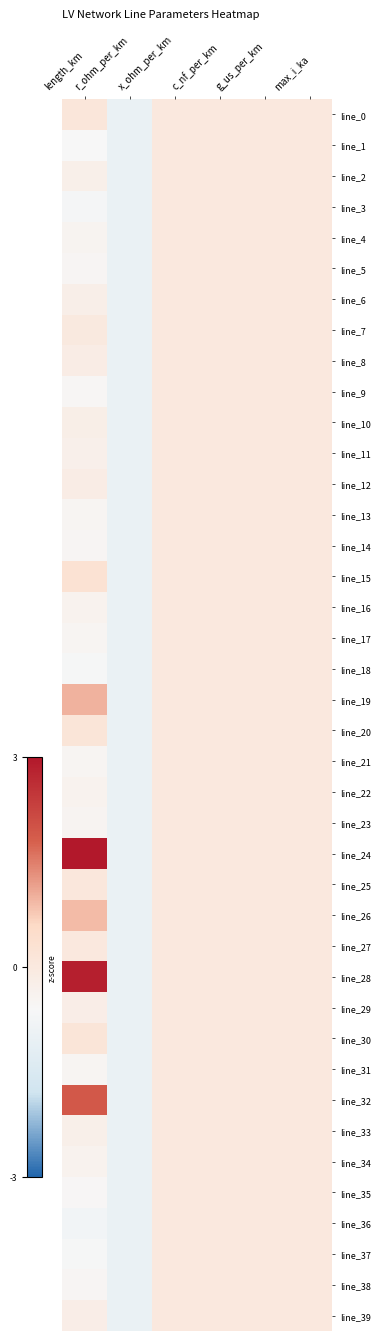

Reading left to right, what are all the values shown in this chart?

line_0: length_km=0.1	r_ohm_per_km=-1.0	x_ohm_per_km=0.0	c_nf_per_km=0.0	g_us_per_km=0.0	max_i_ka=0.0
line_1: length_km=-0.6	r_ohm_per_km=-1.0	x_ohm_per_km=0.0	c_nf_per_km=0.0	g_us_per_km=0.0	max_i_ka=0.0
line_2: length_km=-0.3	r_ohm_per_km=-1.0	x_ohm_per_km=0.0	c_nf_per_km=0.0	g_us_per_km=0.0	max_i_ka=0.0
line_3: length_km=-0.7	r_ohm_per_km=-1.0	x_ohm_per_km=0.0	c_nf_per_km=0.0	g_us_per_km=0.0	max_i_ka=0.0
line_4: length_km=-0.4	r_ohm_per_km=-1.0	x_ohm_per_km=0.0	c_nf_per_km=0.0	g_us_per_km=0.0	max_i_ka=0.0
line_5: length_km=-0.5	r_ohm_per_km=-1.0	x_ohm_per_km=0.0	c_nf_per_km=0.0	g_us_per_km=0.0	max_i_ka=0.0
line_6: length_km=-0.2	r_ohm_per_km=-1.0	x_ohm_per_km=0.0	c_nf_per_km=0.0	g_us_per_km=0.0	max_i_ka=0.0
line_7: length_km=-0.0	r_ohm_per_km=-1.0	x_ohm_per_km=0.0	c_nf_per_km=0.0	g_us_per_km=0.0	max_i_ka=0.0
line_8: length_km=-0.2	r_ohm_per_km=-1.0	x_ohm_per_km=0.0	c_nf_per_km=0.0	g_us_per_km=0.0	max_i_ka=0.0
line_9: length_km=-0.5	r_ohm_per_km=-1.0	x_ohm_per_km=0.0	c_nf_per_km=0.0	g_us_per_km=0.0	max_i_ka=0.0
line_10: length_km=-0.2	r_ohm_per_km=-1.0	x_ohm_per_km=0.0	c_nf_per_km=0.0	g_us_per_km=0.0	max_i_ka=0.0
line_11: length_km=-0.3	r_ohm_per_km=-1.0	x_ohm_per_km=0.0	c_nf_per_km=0.0	g_us_per_km=0.0	max_i_ka=0.0
line_12: length_km=-0.2	r_ohm_per_km=-1.0	x_ohm_per_km=0.0	c_nf_per_km=0.0	g_us_per_km=0.0	max_i_ka=0.0
line_13: length_km=-0.5	r_ohm_per_km=-1.0	x_ohm_per_km=0.0	c_nf_per_km=0.0	g_us_per_km=0.0	max_i_ka=0.0
line_14: length_km=-0.5	r_ohm_per_km=-1.0	x_ohm_per_km=0.0	c_nf_per_km=0.0	g_us_per_km=0.0	max_i_ka=0.0
line_15: length_km=0.3	r_ohm_per_km=-1.0	x_ohm_per_km=0.0	c_nf_per_km=0.0	g_us_per_km=0.0	max_i_ka=0.0
line_16: length_km=-0.4	r_ohm_per_km=-1.0	x_ohm_per_km=0.0	c_nf_per_km=0.0	g_us_per_km=0.0	max_i_ka=0.0
line_17: length_km=-0.5	r_ohm_per_km=-1.0	x_ohm_per_km=0.0	c_nf_per_km=0.0	g_us_per_km=0.0	max_i_ka=0.0
line_18: length_km=-0.6	r_ohm_per_km=-1.0	x_ohm_per_km=0.0	c_nf_per_km=0.0	g_us_per_km=0.0	max_i_ka=0.0
line_19: length_km=1.0	r_ohm_per_km=-1.0	x_ohm_per_km=0.0	c_nf_per_km=0.0	g_us_per_km=0.0	max_i_ka=0.0
line_20: length_km=0.2	r_ohm_per_km=-1.0	x_ohm_per_km=0.0	c_nf_per_km=0.0	g_us_per_km=0.0	max_i_ka=0.0
line_21: length_km=-0.5	r_ohm_per_km=-1.0	x_ohm_per_km=0.0	c_nf_per_km=0.0	g_us_per_km=0.0	max_i_ka=0.0
line_22: length_km=-0.4	r_ohm_per_km=-1.0	x_ohm_per_km=0.0	c_nf_per_km=0.0	g_us_per_km=0.0	max_i_ka=0.0
line_23: length_km=-0.5	r_ohm_per_km=-1.0	x_ohm_per_km=0.0	c_nf_per_km=0.0	g_us_per_km=0.0	max_i_ka=0.0
line_24: length_km=3.0	r_ohm_per_km=-1.0	x_ohm_per_km=0.0	c_nf_per_km=0.0	g_us_per_km=0.0	max_i_ka=0.0
line_25: length_km=0.1	r_ohm_per_km=-1.0	x_ohm_per_km=0.0	c_nf_per_km=0.0	g_us_per_km=0.0	max_i_ka=0.0
line_26: length_km=0.9	r_ohm_per_km=-1.0	x_ohm_per_km=0.0	c_nf_per_km=0.0	g_us_per_km=0.0	max_i_ka=0.0
line_27: length_km=0.0	r_ohm_per_km=-1.0	x_ohm_per_km=0.0	c_nf_per_km=0.0	g_us_per_km=0.0	max_i_ka=0.0
line_28: length_km=2.9	r_ohm_per_km=-1.0	x_ohm_per_km=0.0	c_nf_per_km=0.0	g_us_per_km=0.0	max_i_ka=0.0
line_29: length_km=-0.2	r_ohm_per_km=-1.0	x_ohm_per_km=0.0	c_nf_per_km=0.0	g_us_per_km=0.0	max_i_ka=0.0
line_30: length_km=0.2	r_ohm_per_km=-1.0	x_ohm_per_km=0.0	c_nf_per_km=0.0	g_us_per_km=0.0	max_i_ka=0.0
line_31: length_km=-0.5	r_ohm_per_km=-1.0	x_ohm_per_km=0.0	c_nf_per_km=0.0	g_us_per_km=0.0	max_i_ka=0.0
line_32: length_km=1.9	r_ohm_per_km=-1.0	x_ohm_per_km=0.0	c_nf_per_km=0.0	g_us_per_km=0.0	max_i_ka=0.0
line_33: length_km=-0.3	r_ohm_per_km=-1.0	x_ohm_per_km=0.0	c_nf_per_km=0.0	g_us_per_km=0.0	max_i_ka=0.0
line_34: length_km=-0.4	r_ohm_per_km=-1.0	x_ohm_per_km=0.0	c_nf_per_km=0.0	g_us_per_km=0.0	max_i_ka=0.0
line_35: length_km=-0.6	r_ohm_per_km=-1.0	x_ohm_per_km=0.0	c_nf_per_km=0.0	g_us_per_km=0.0	max_i_ka=0.0
line_36: length_km=-0.8	r_ohm_per_km=-1.0	x_ohm_per_km=0.0	c_nf_per_km=0.0	g_us_per_km=0.0	max_i_ka=0.0
line_37: length_km=-0.7	r_ohm_per_km=-1.0	x_ohm_per_km=0.0	c_nf_per_km=0.0	g_us_per_km=0.0	max_i_ka=0.0
line_38: length_km=-0.5	r_ohm_per_km=-1.0	x_ohm_per_km=0.0	c_nf_per_km=0.0	g_us_per_km=0.0	max_i_ka=0.0
line_39: length_km=-0.2	r_ohm_per_km=-1.0	x_ohm_per_km=0.0	c_nf_per_km=0.0	g_us_per_km=0.0	max_i_ka=0.0